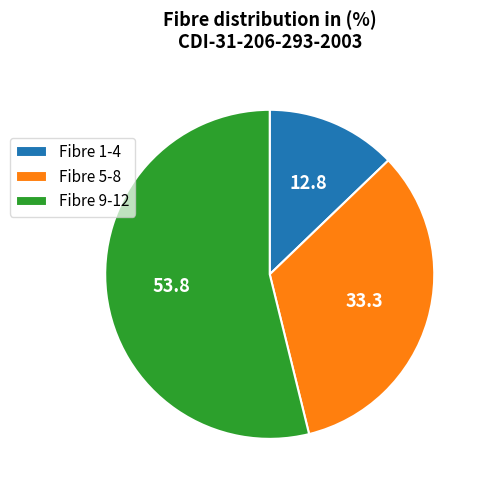

How many segments does this pie chart have?

3